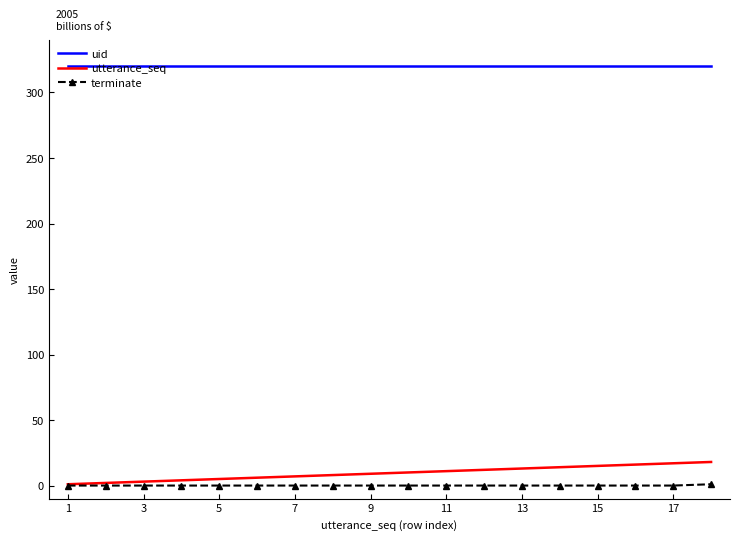

Which series has the largest total across all categories?

uid